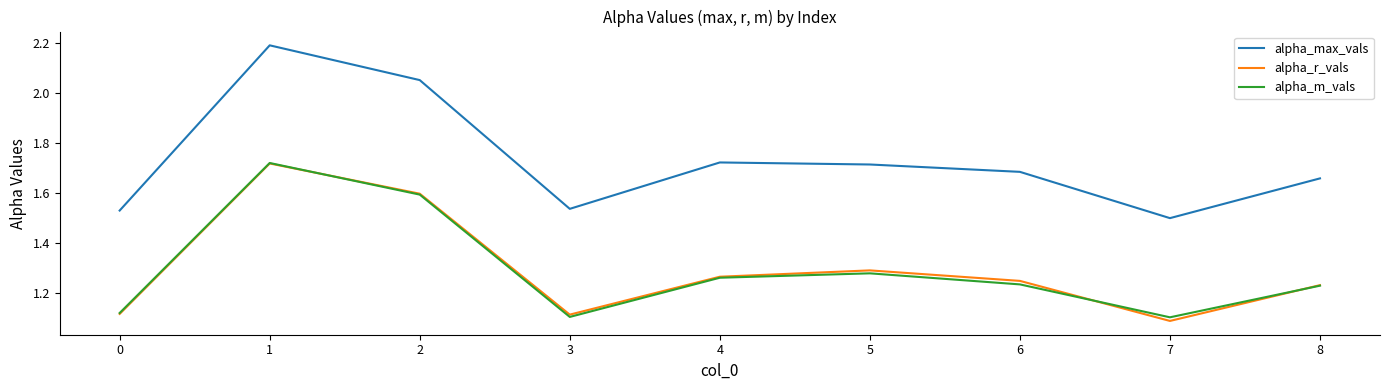

Which series has the largest total across all categories?

alpha_max_vals